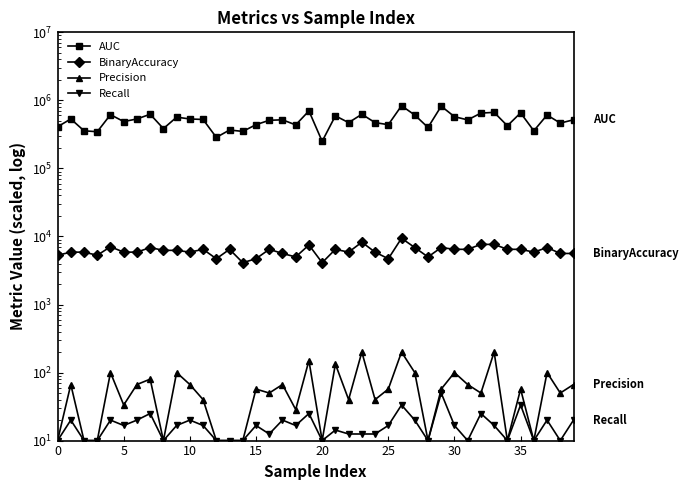

Which series has the largest range (max minus min)?

AUC